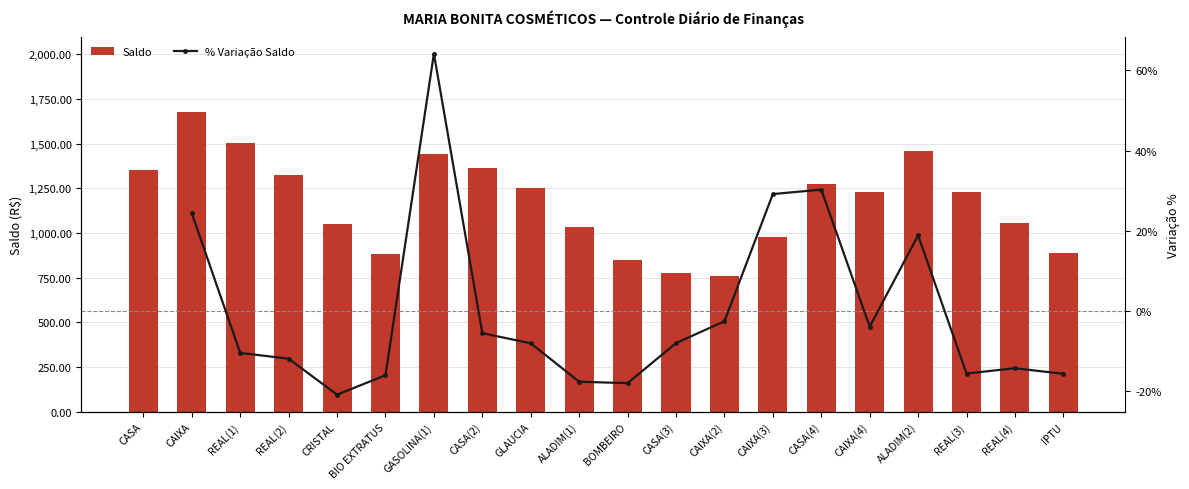

What is the label of the 7th bar from the right?

CAIXA(3)